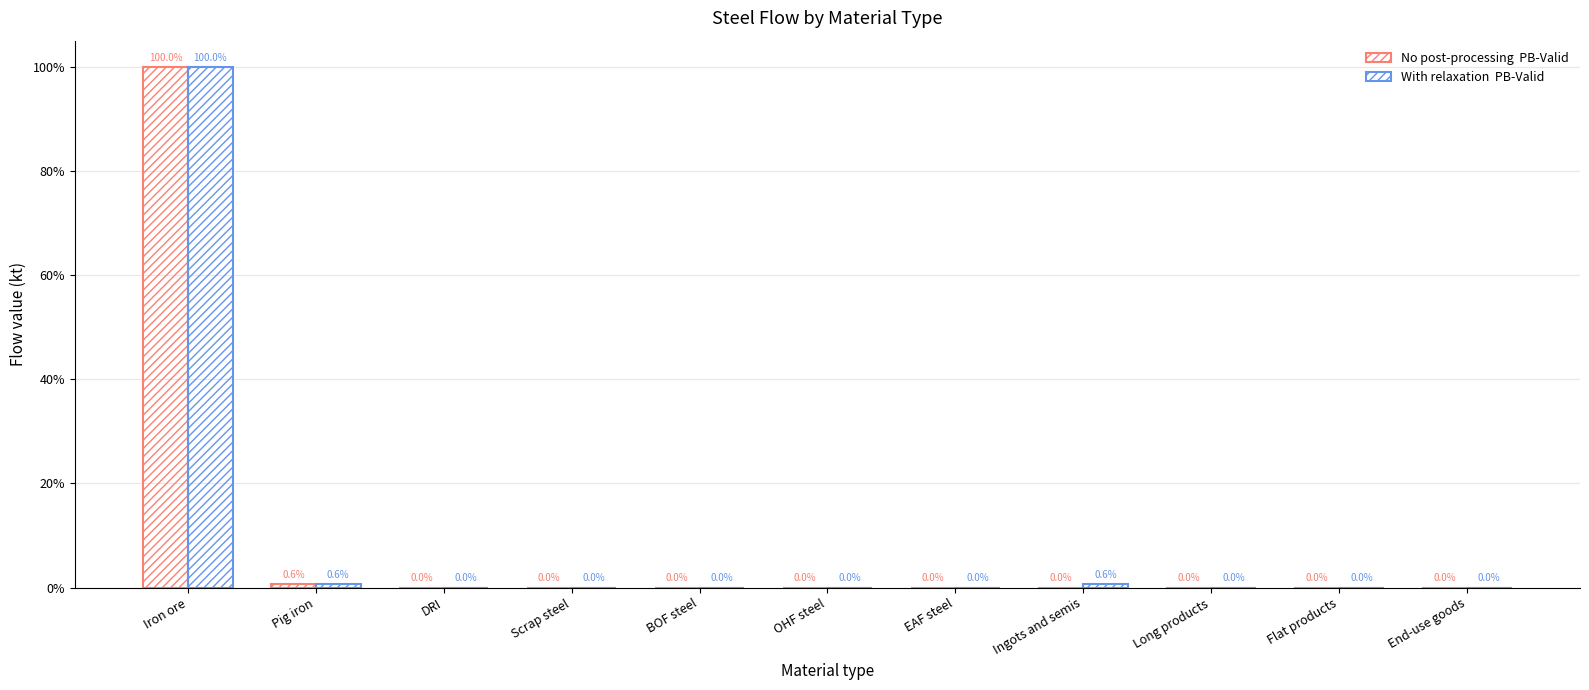

At which category is the sum across all series the highest?

Iron ore